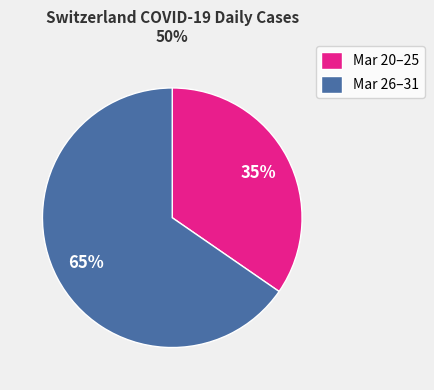

To the nearest percent, what percentage of the pie is Mar 26–31?

65%